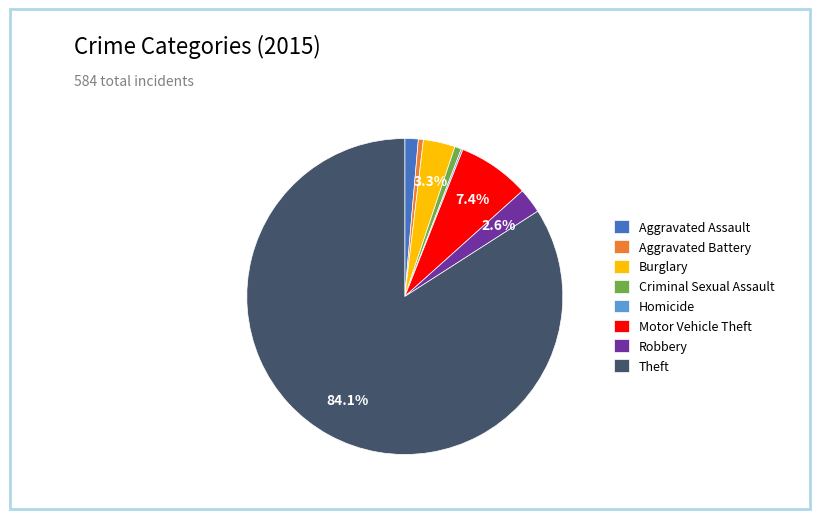

Does Theft represent more than half of the total?

Yes